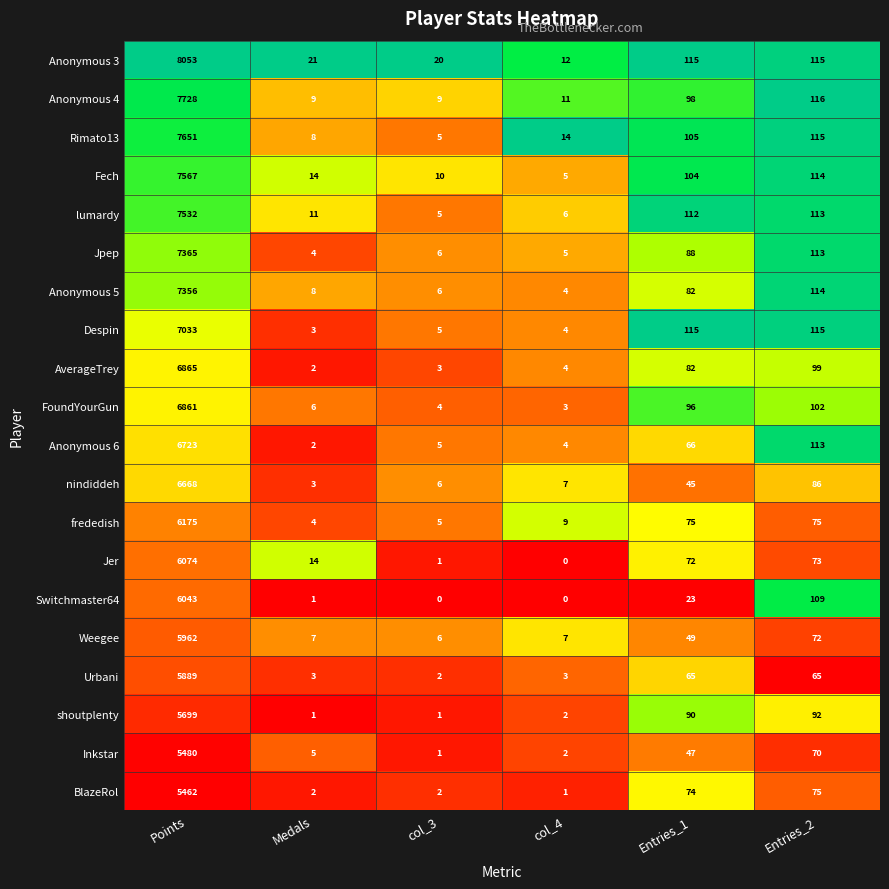

What is the greatest value displayed?

8053